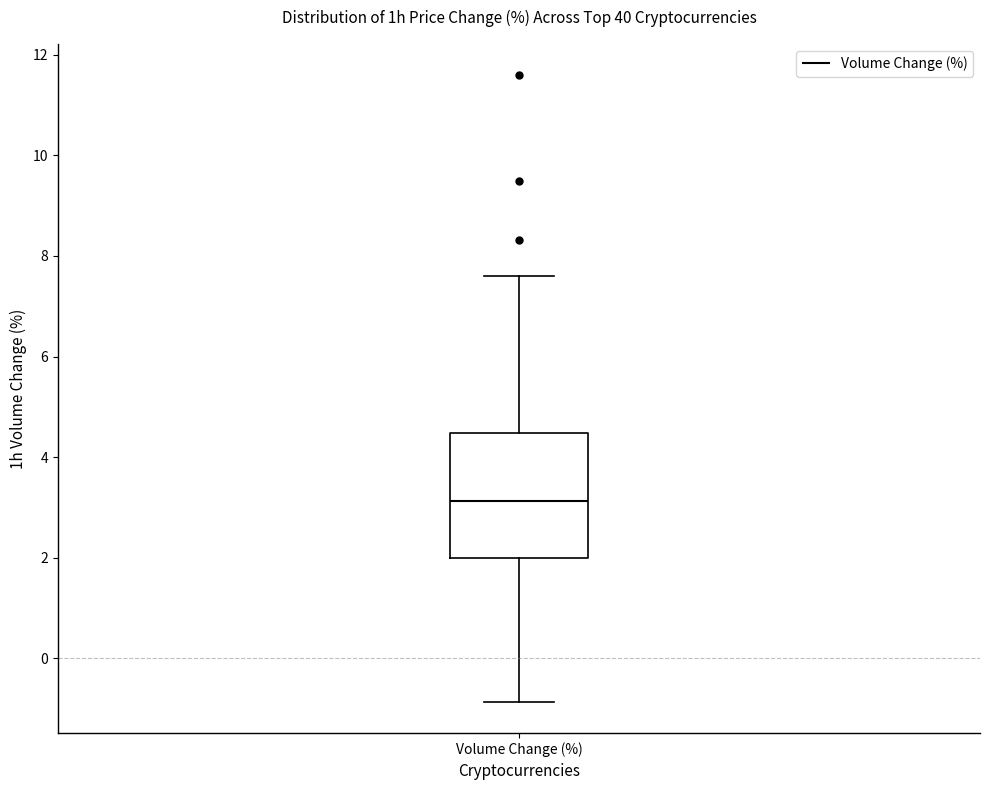

Transcribe this box plot: give where the median line is, the range the box spans, and where the two whiskers end, as read against the y-axis. The values are not printed on the chart, so give them approximately, as read against the axis.

median 3.2, box 2.0 to 4.4, whiskers -0.8 to 7.6